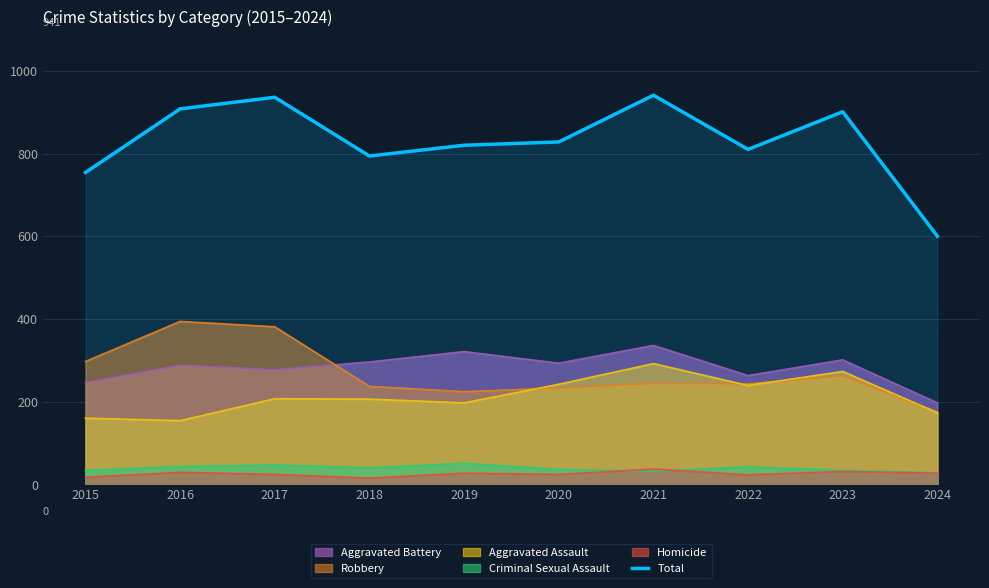

Reading left to right, what are all the values shown in this chart?

754	908	936	794	820	828	941	810	901	600